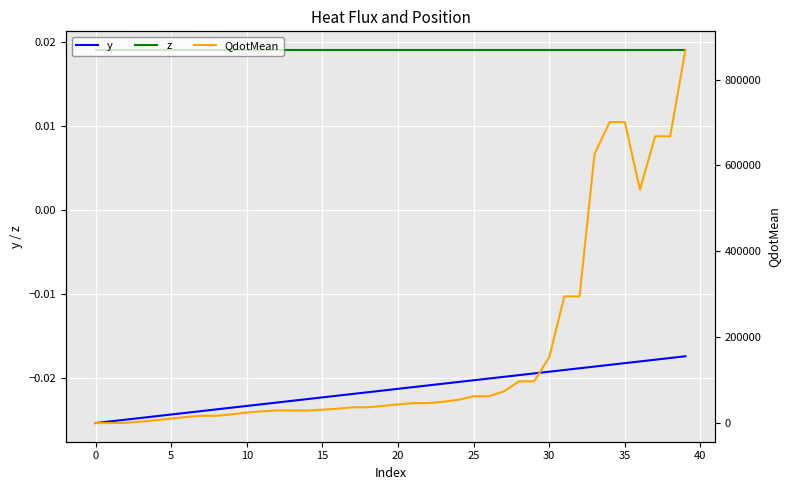

Is this an area chart (filled region under the line)?

No